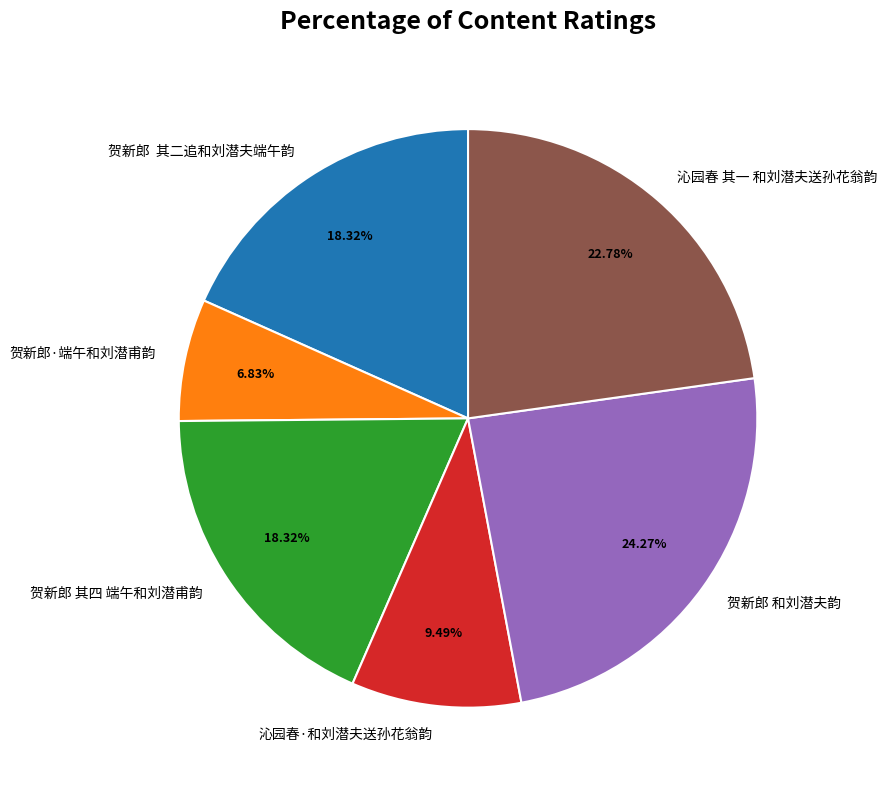

Is the sum of 沁园春·和刘潜夫送孙花翁韵 and 贺新郎 其四 端午和刘潜甫韵 greater than half?

No